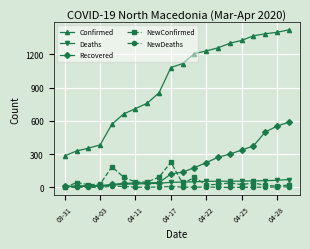

At how many categories does at least one series exceed 736?

13